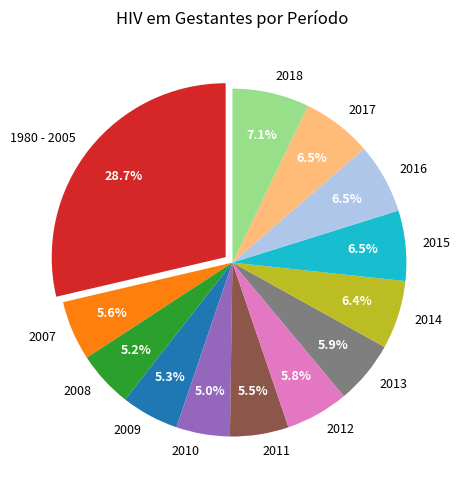

What percentage is NOT represented by 2012?

94.2%